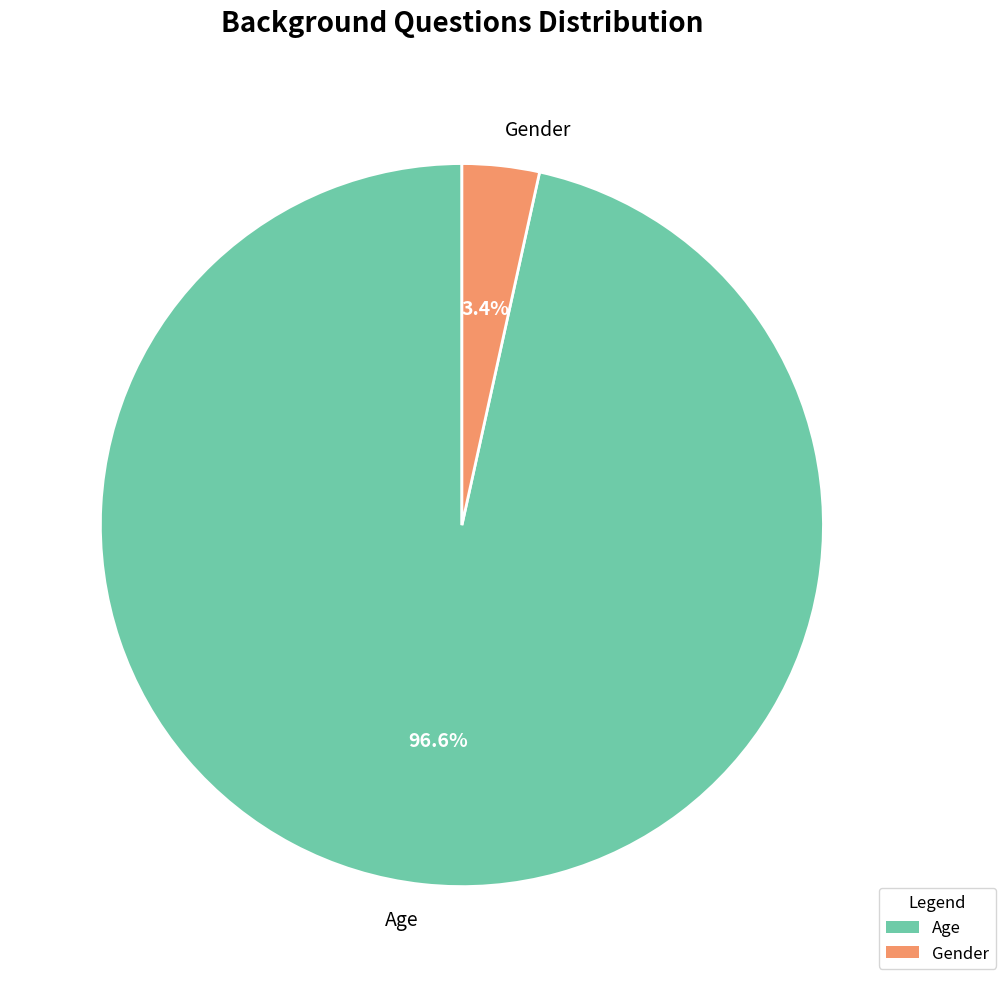

Does Age account for over 50% of the chart?

Yes